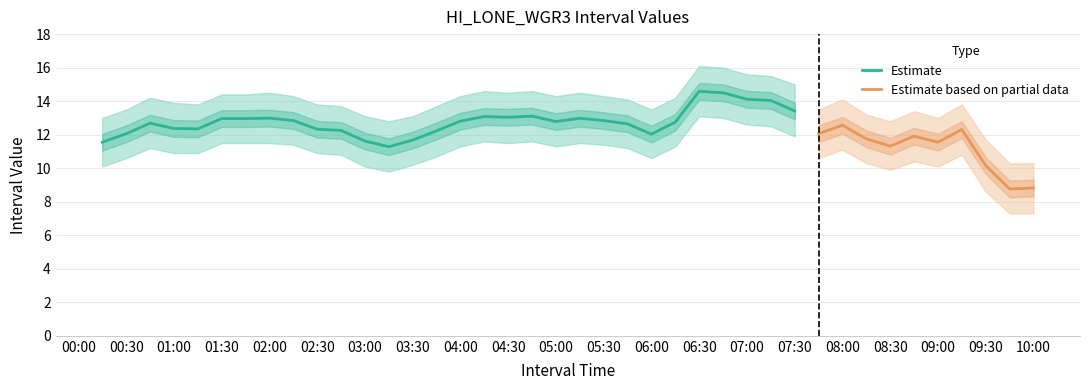

What is the average value of the Interval Value Lower series?

10.9